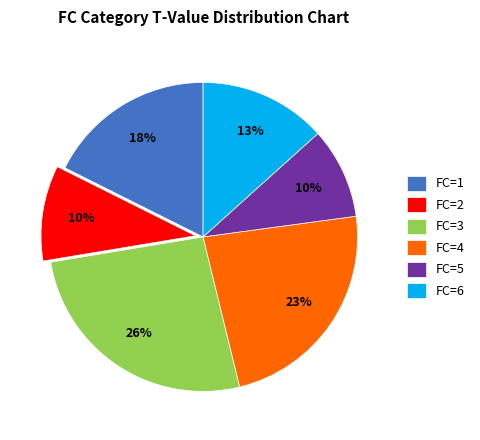

Between FC=1 and FC=6, which is larger?

FC=1